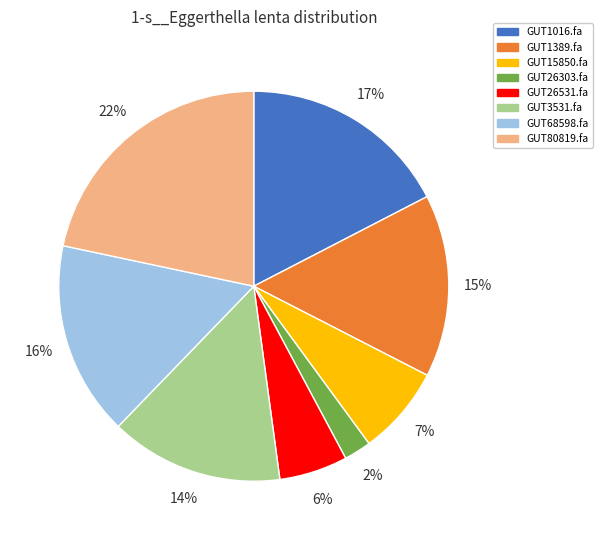

How many segments does this pie chart have?

8